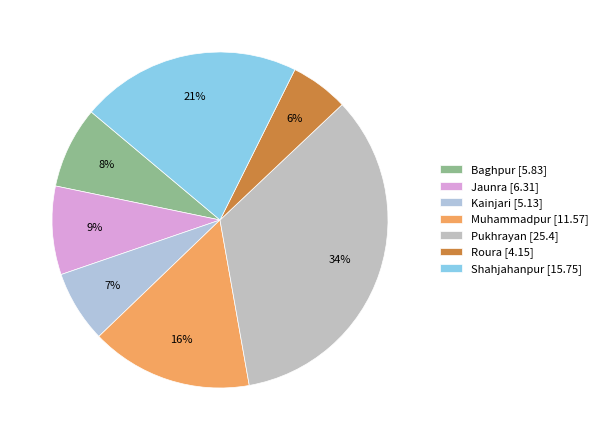

Is there any slice that represents more than half of the pie?

No